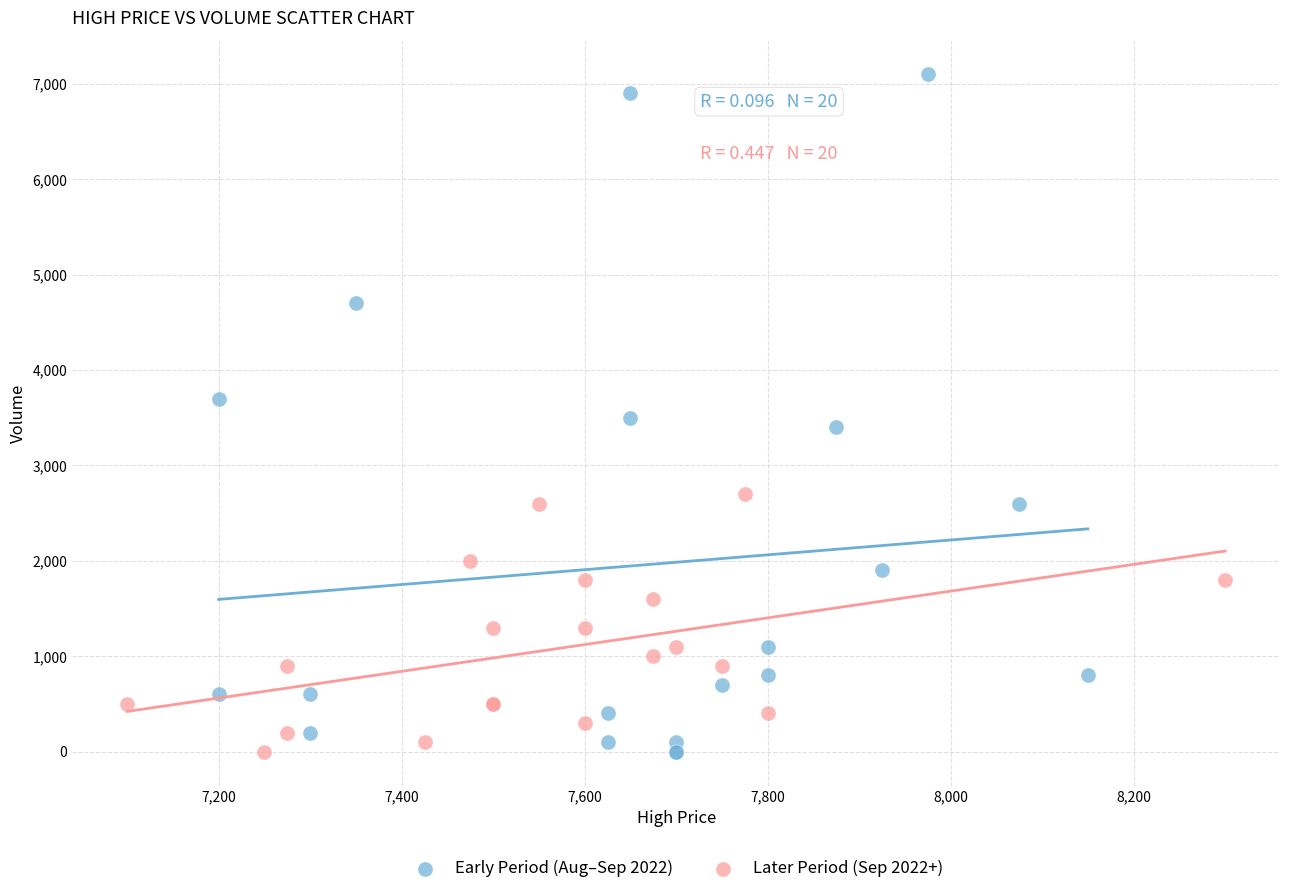

Which series contains the highest Y value?

Early Period (Aug–Sep 2022)